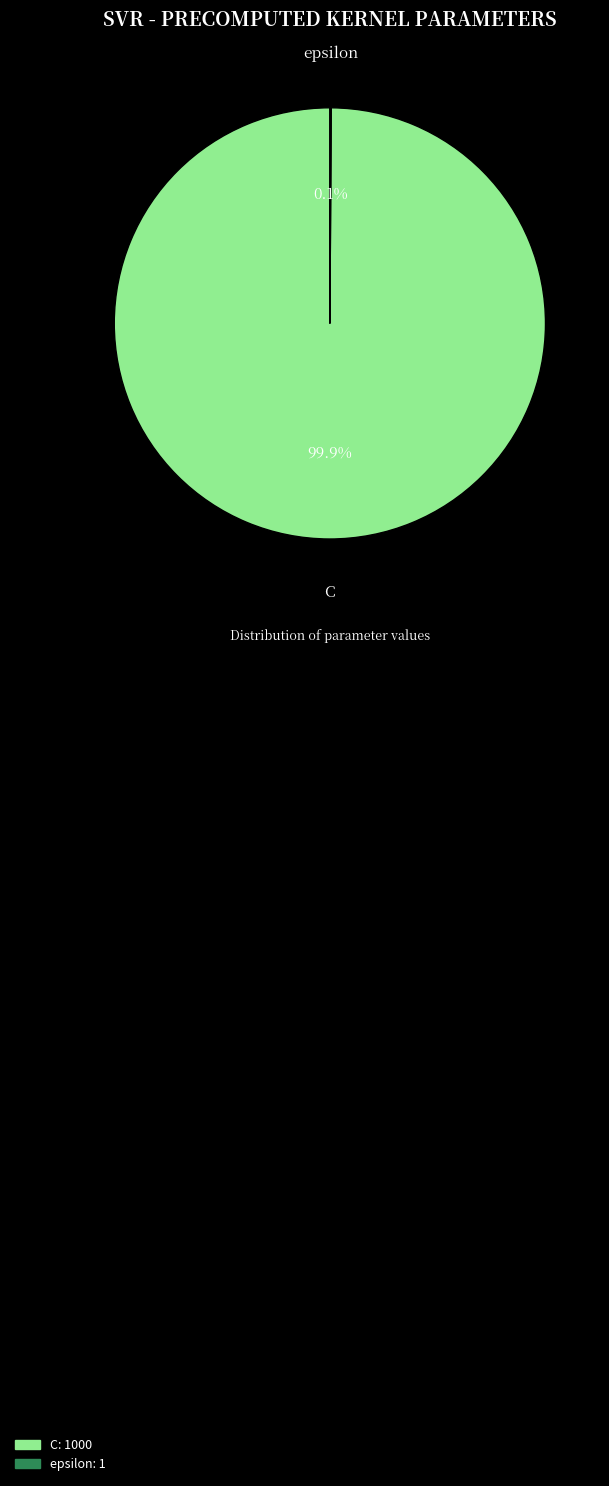

What is the largest slice in the pie chart?

C